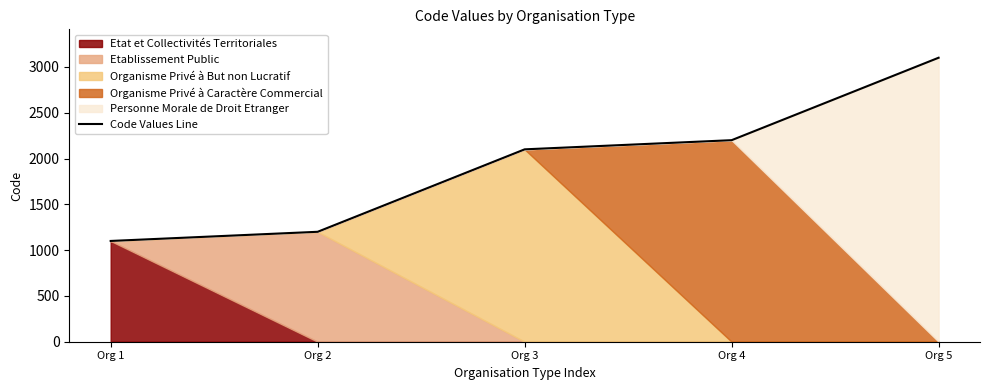

Reading right to left, transcribe all the data shown in this chart.

3100	2200	2100	1200	1100